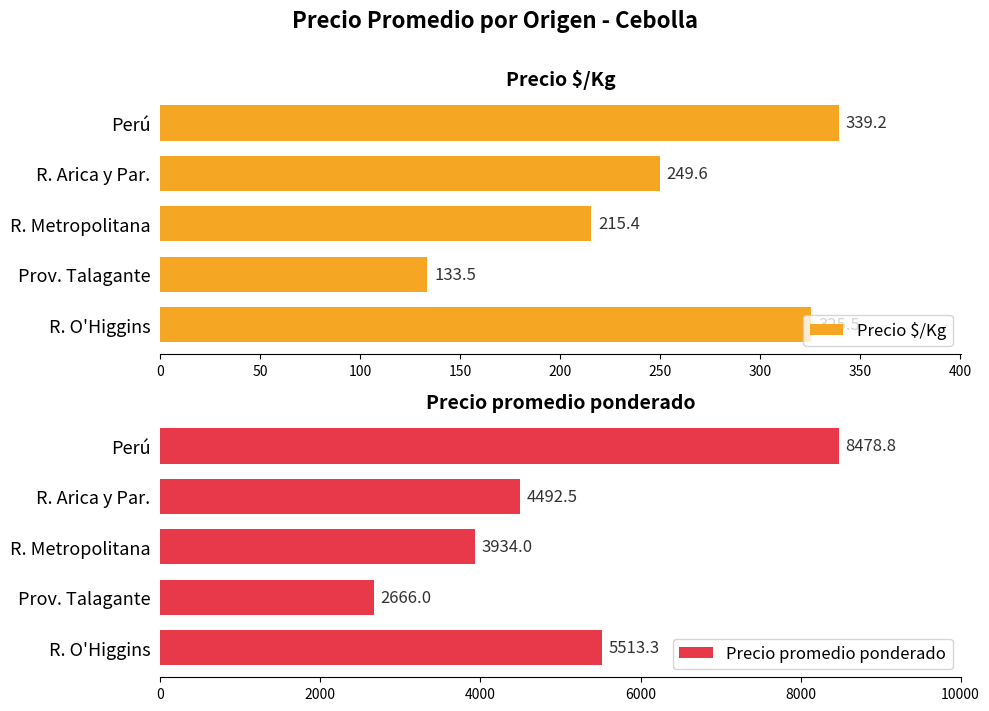

What is the approximate value of Precio $/Kg at R. O'Higgins?

325.5